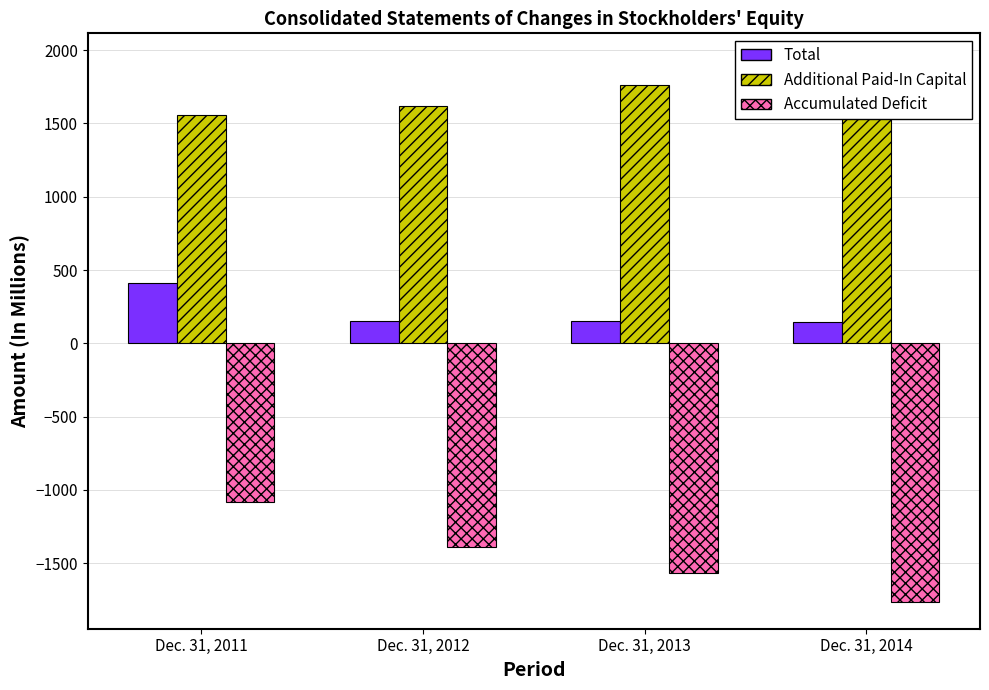

What is the sum of all Additional Paid-In Capital values?

6862